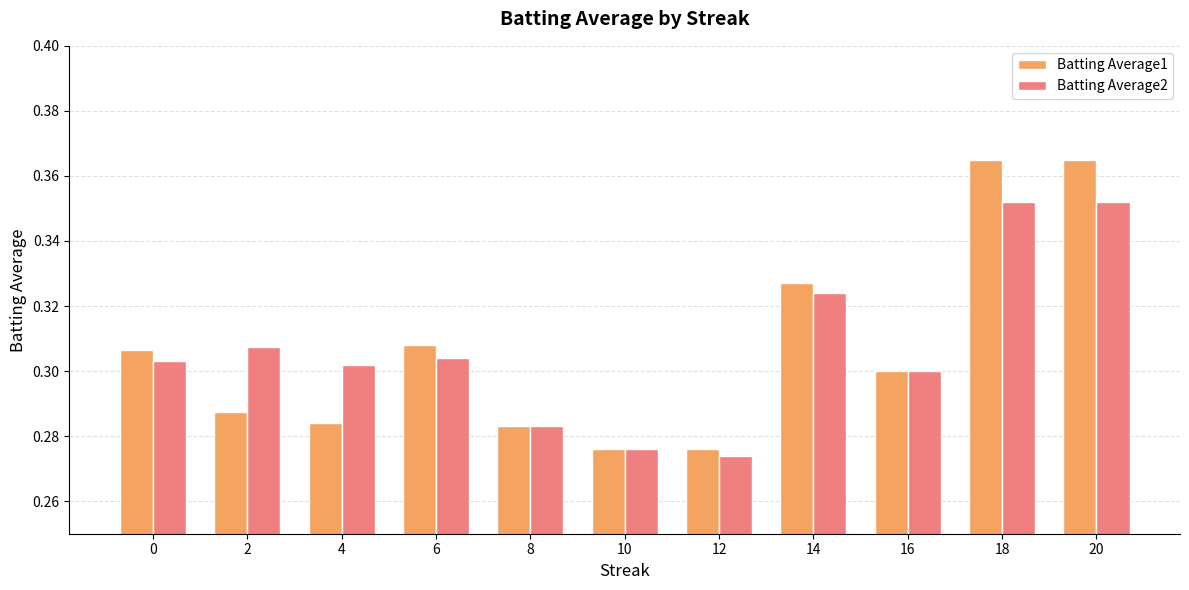

Is the value of Batting Average1 at 2 greater than the value of Batting Average2 at 6?

No